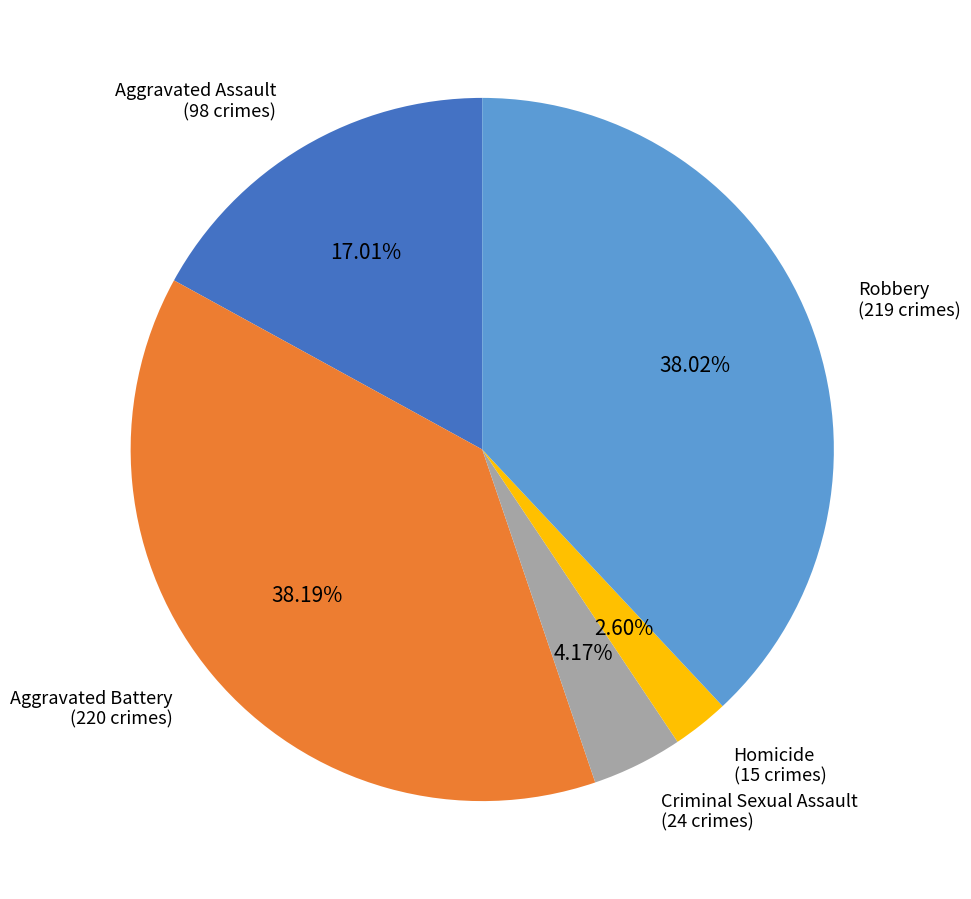

What is the total percentage of Aggravated Battery and Criminal Sexual Assault?

42.4%